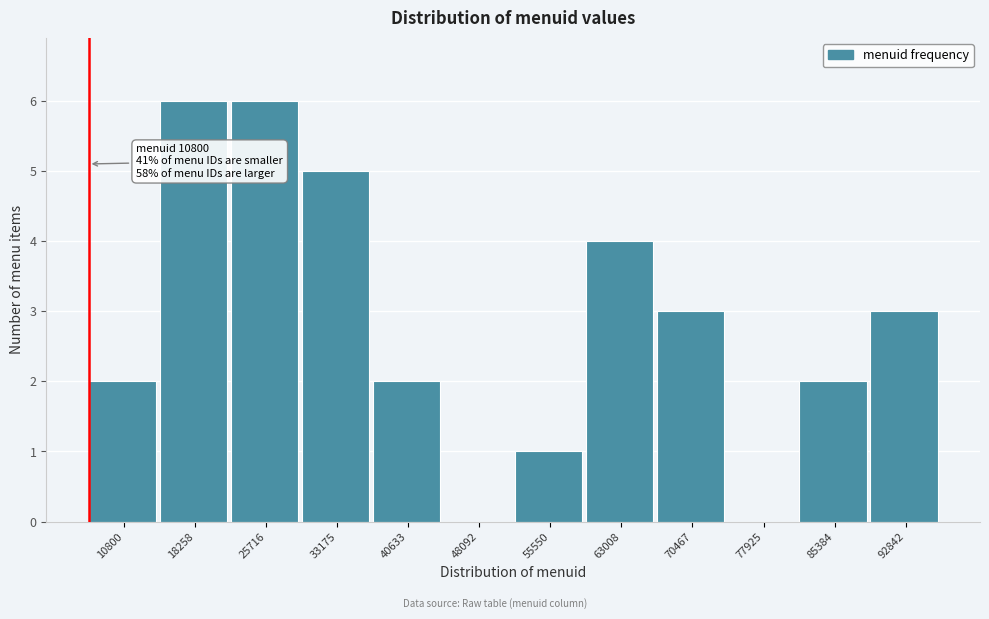

Reading left to right, list all the values displayed in this chart.

10800=2	18258=6	25716=6	33175=5	40633=2	48092=0	55550=1	63008=4	70467=3	77925=0	85384=2	92842=3